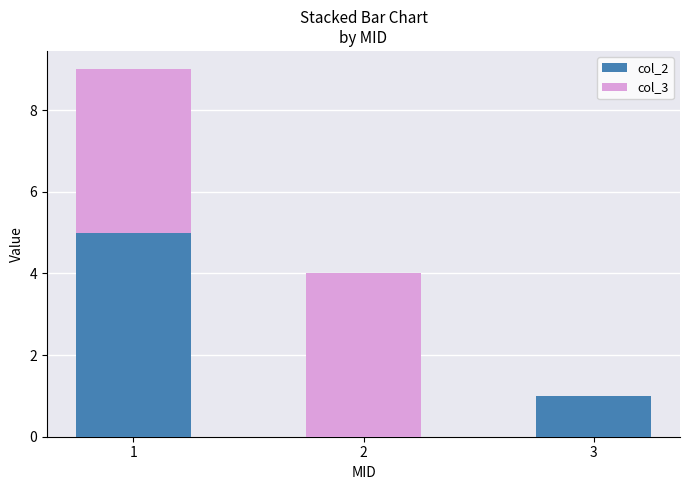

What is the maximum value for col_2?

5